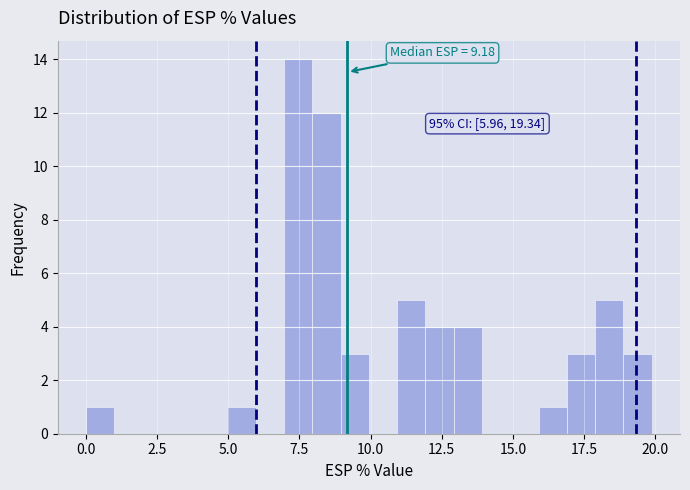

Read against the x-axis, roughly where is the centre of the tallest bar?

7.5